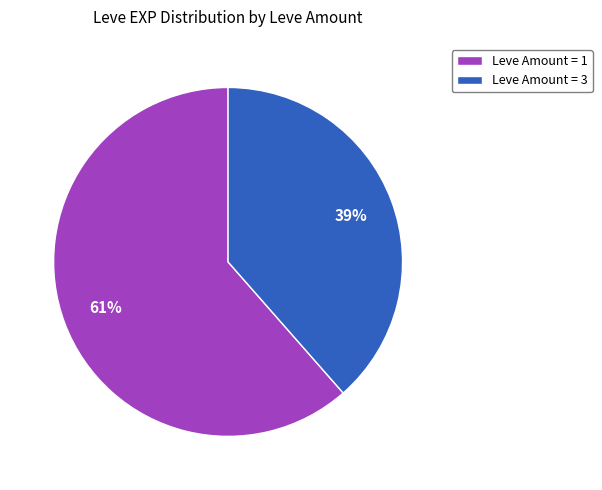

Which category has the smallest portion of the pie?

Leve Amount = 3